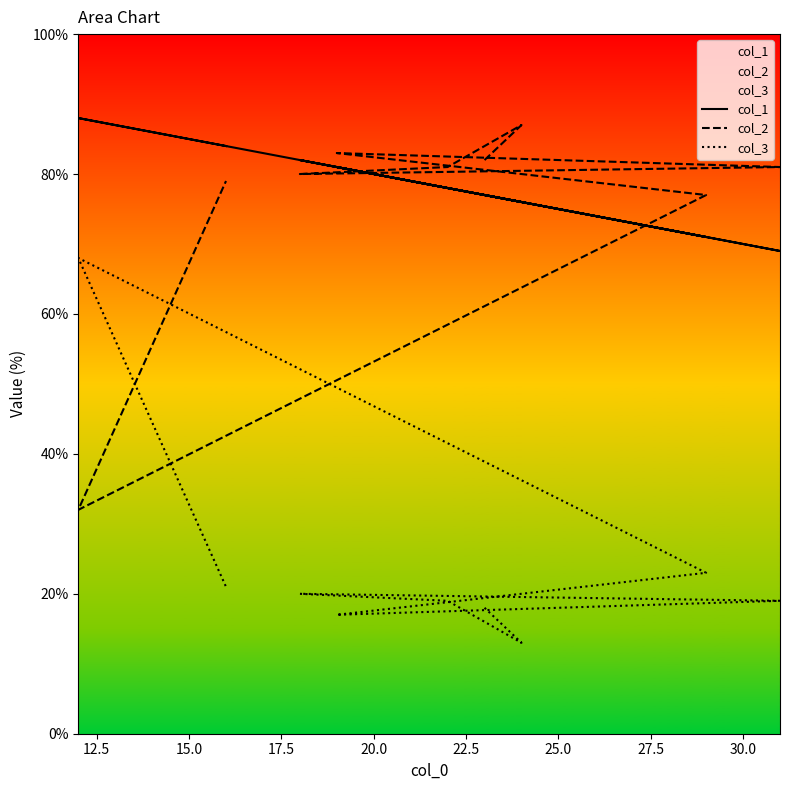

What is the average value of the col_2 series?

76